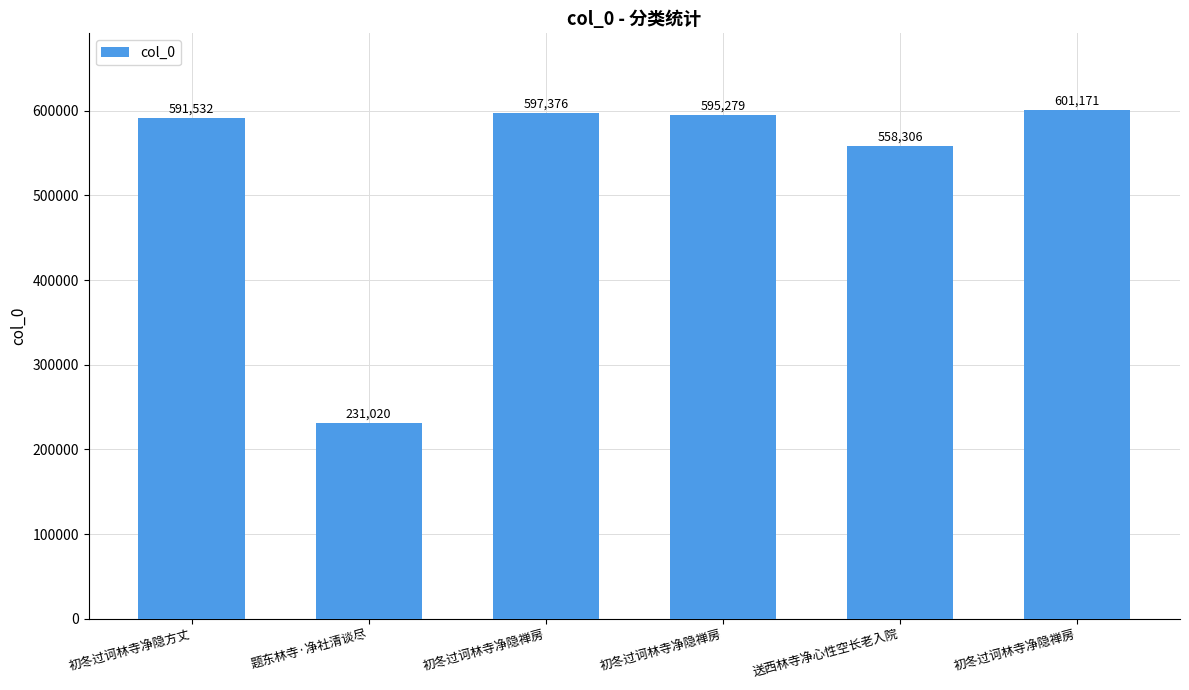

Does the chart contain stacked bars?

No